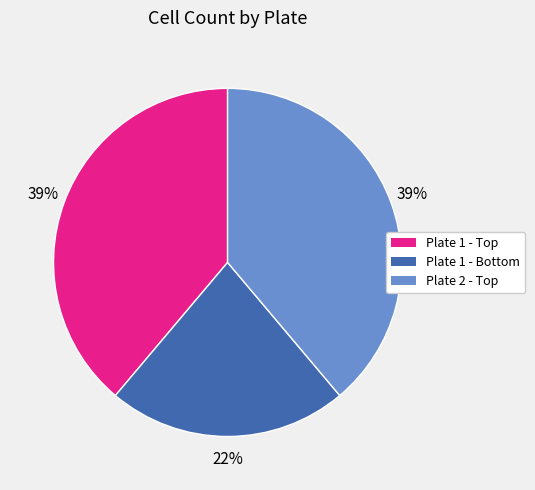

Which category has the smallest portion of the pie?

Plate 1 - Bottom